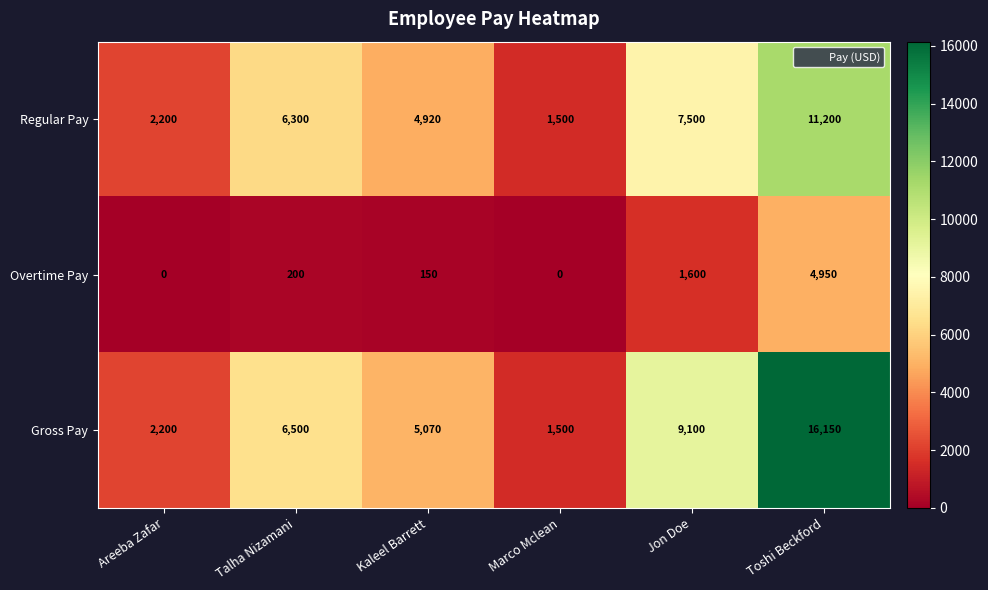

The value of Overtime Pay at Toshi Beckford is 2097. True or false?

False